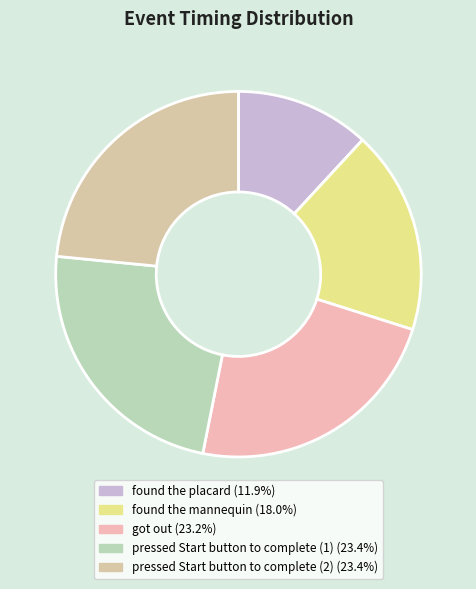

How many slices are in this pie chart?

5